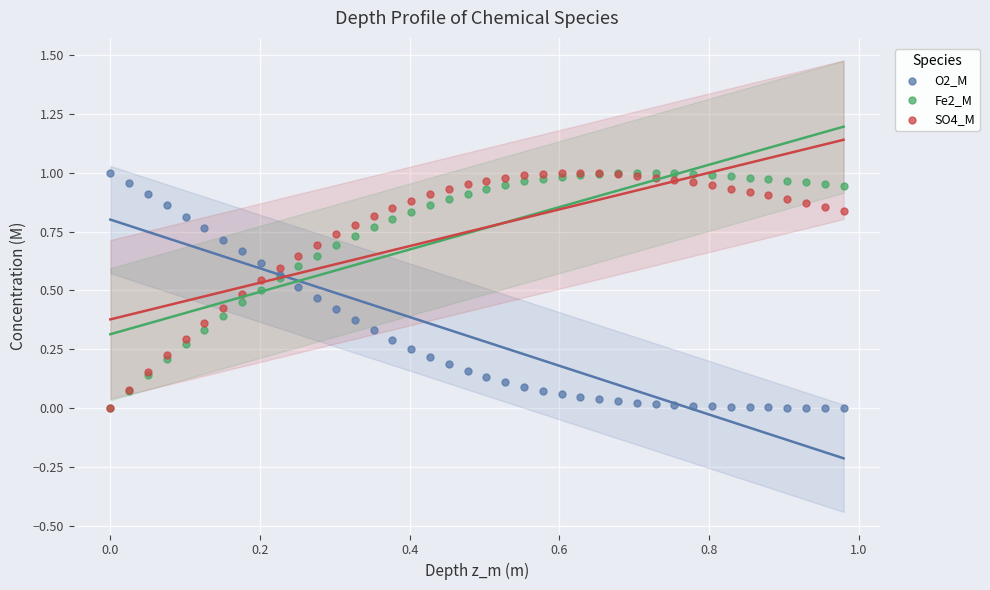

What are all the series names shown in the legend?

O2_M, Fe2_M, SO4_M